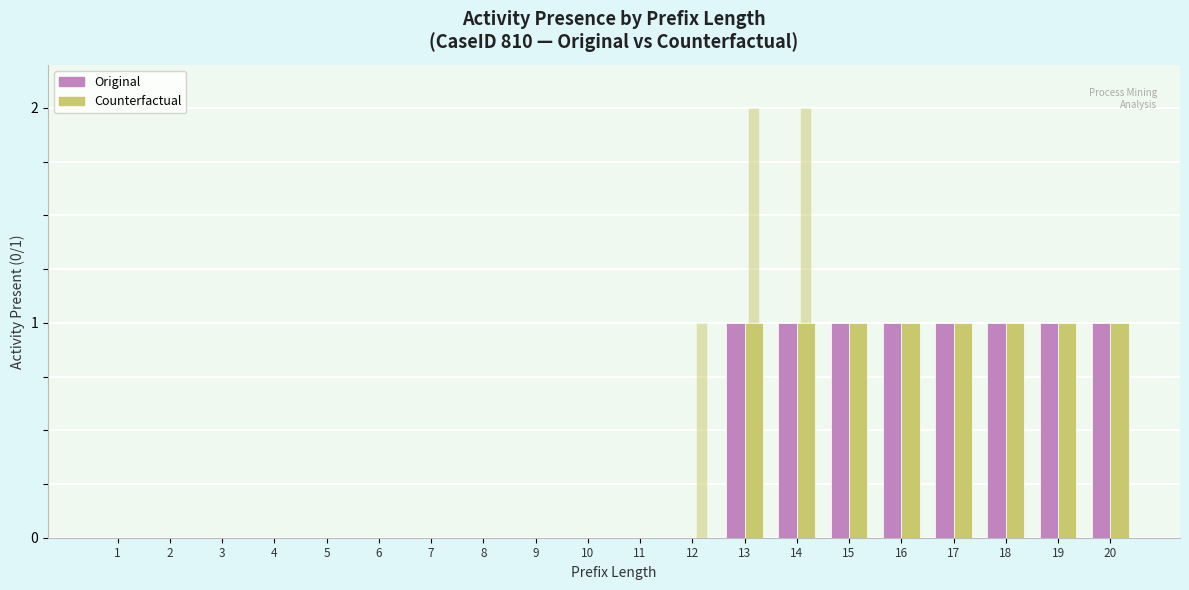

Which series has the widest spread of values?

Original (AC370442)